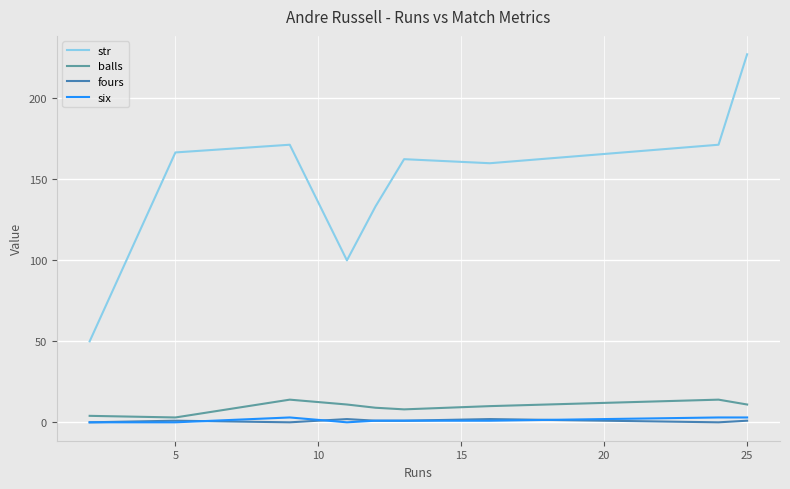

How many lines are shown in the chart?

4